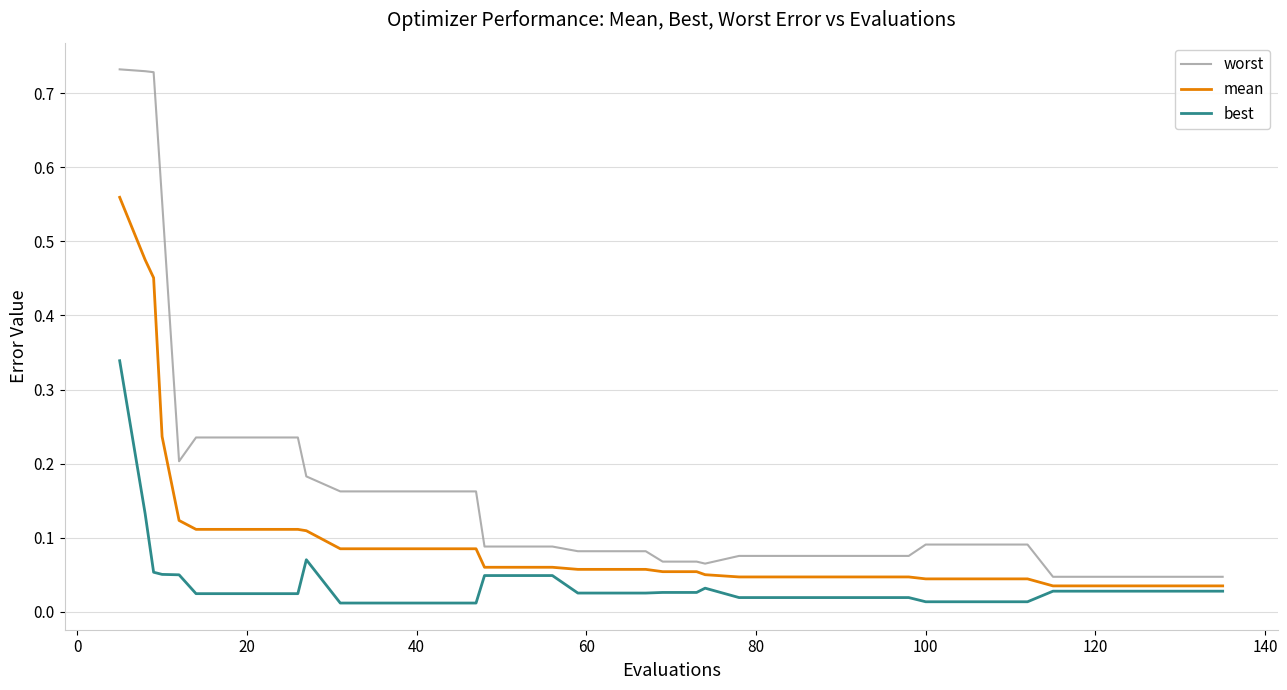

Rank the series by their maximum value, from lowest to highest.

best, mean, worst